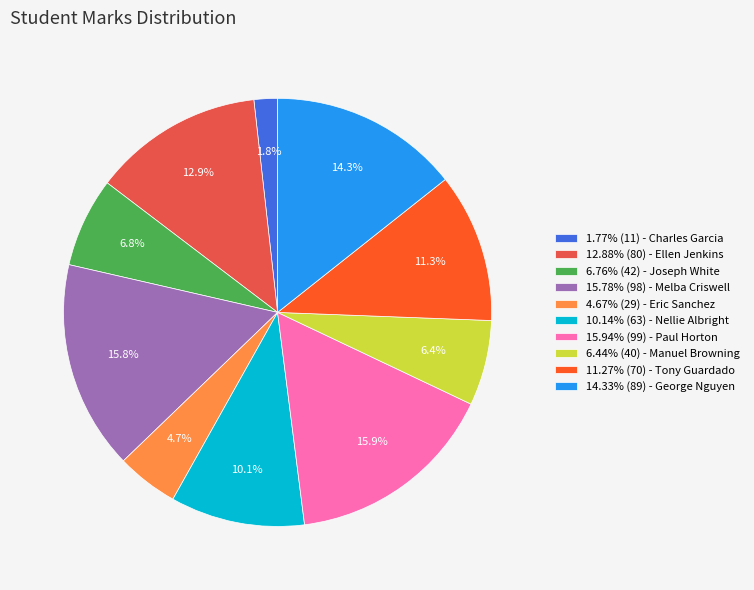

Approximately how many times larger is the value at 11.27% (70) - Tony Guardado compared to 10.14% (63) - Nellie Albright?

1.1